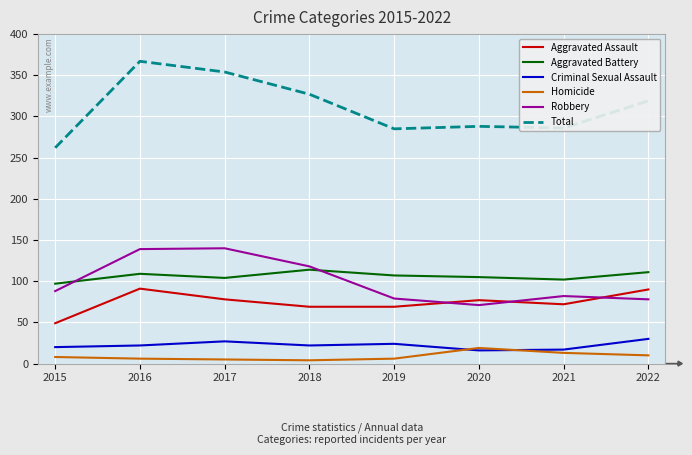

Which series has the largest total across all categories?

Total